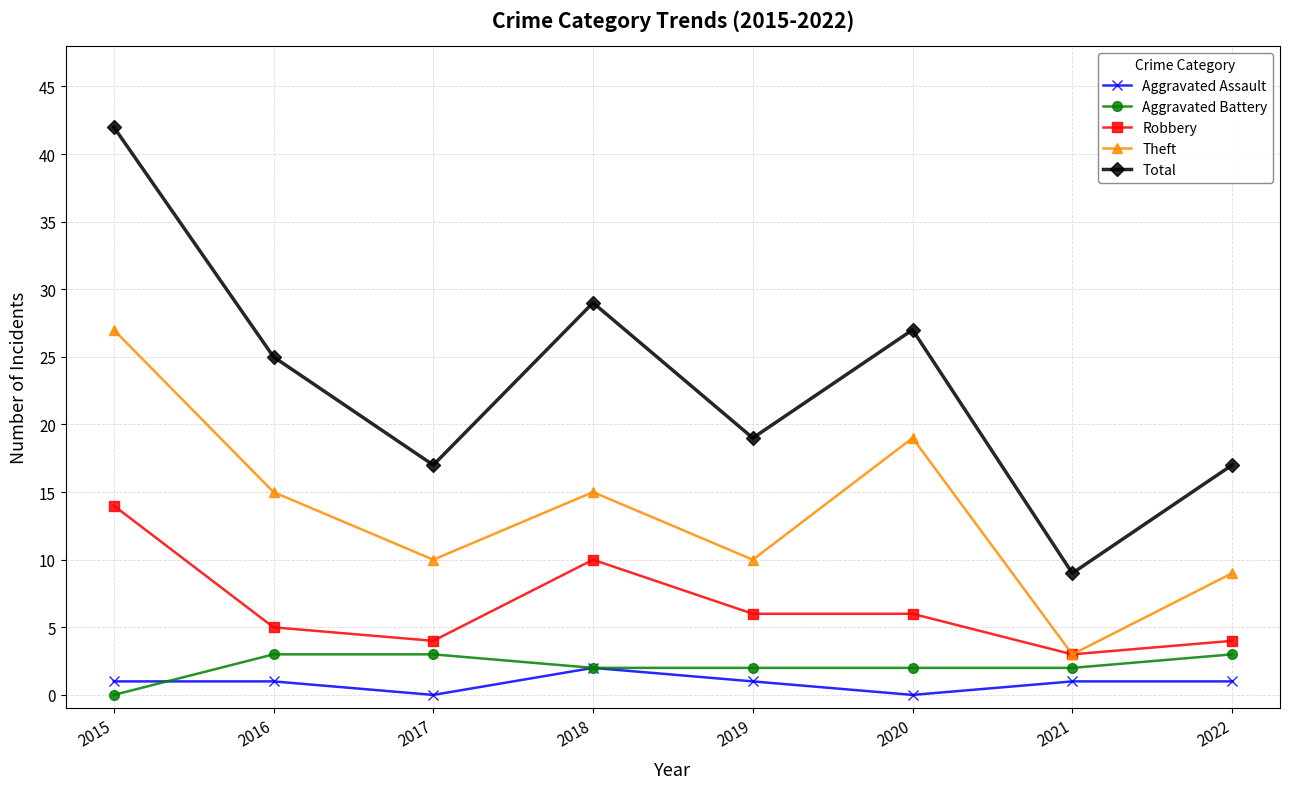

Between 2015 and 2021, which series saw the biggest shift?

Total